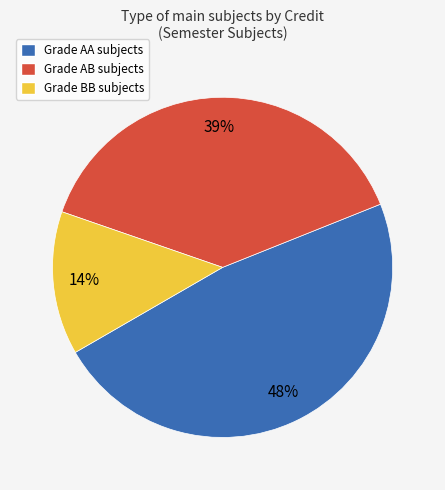

Is it true that Grade AB subjects is 28% of the pie?

False